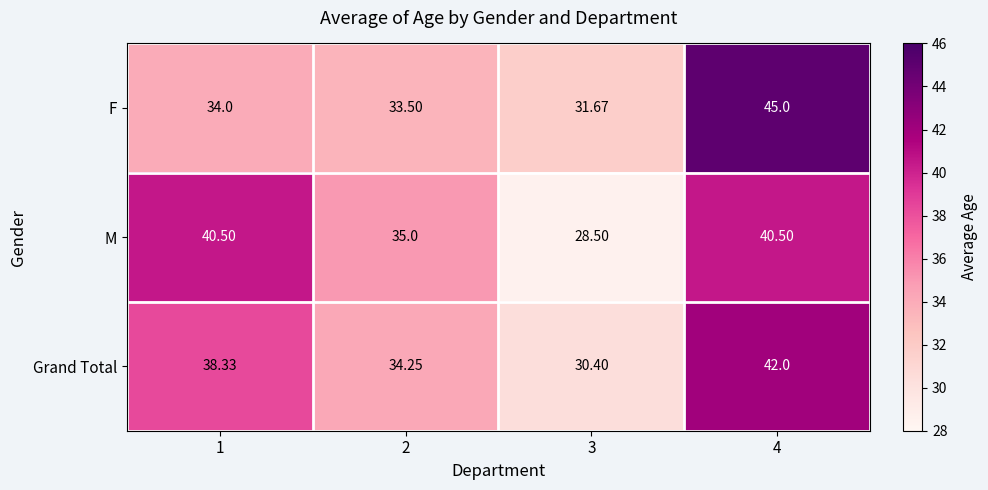

List the series in order of their overall mean, highest first.

Grand Total, M, F